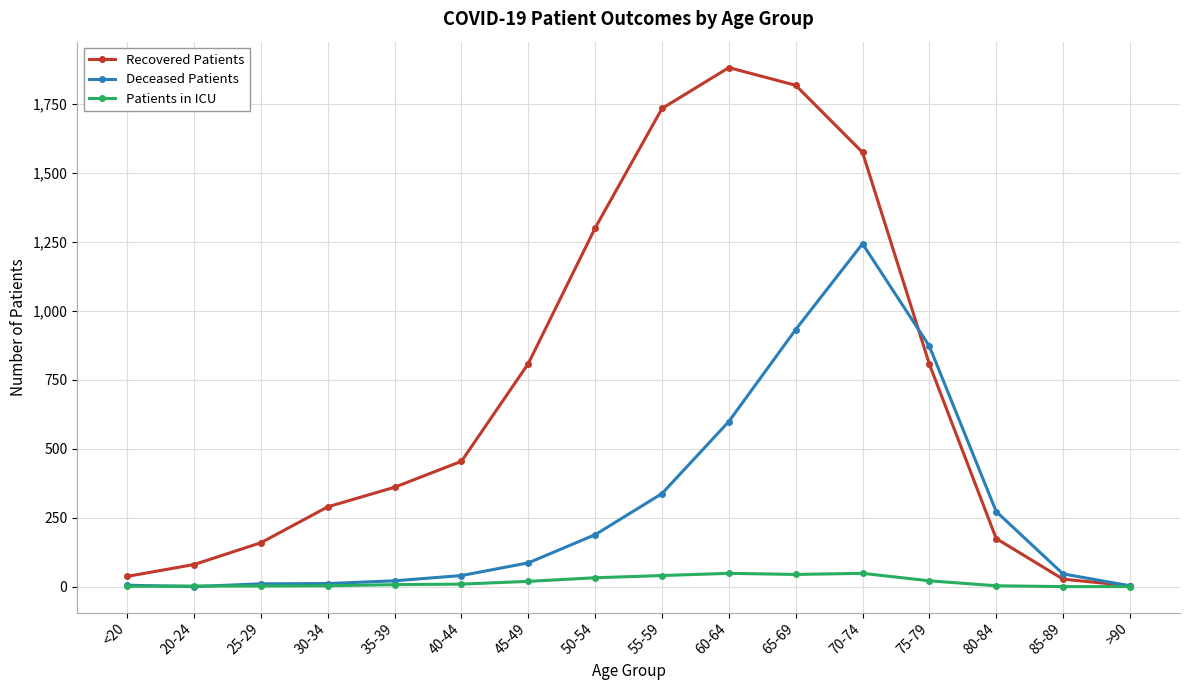

Which series has the largest range (max minus min)?

Recovered Patients